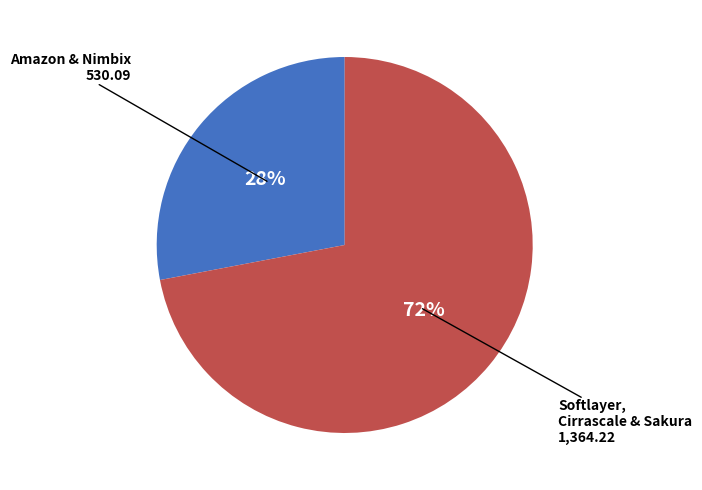

Is there any slice that represents more than half of the pie?

Yes